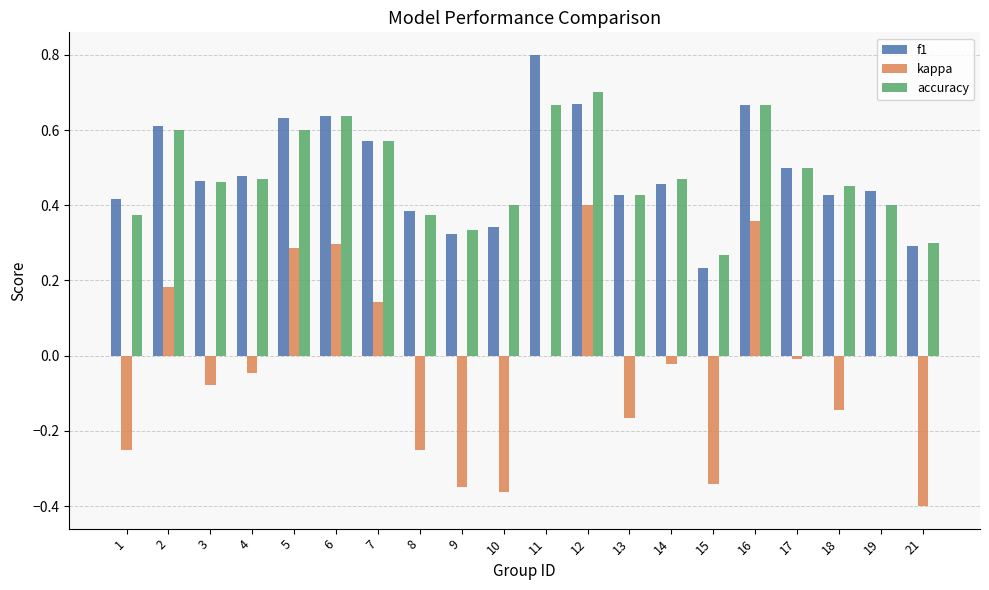

How many groups of bars are there?

20